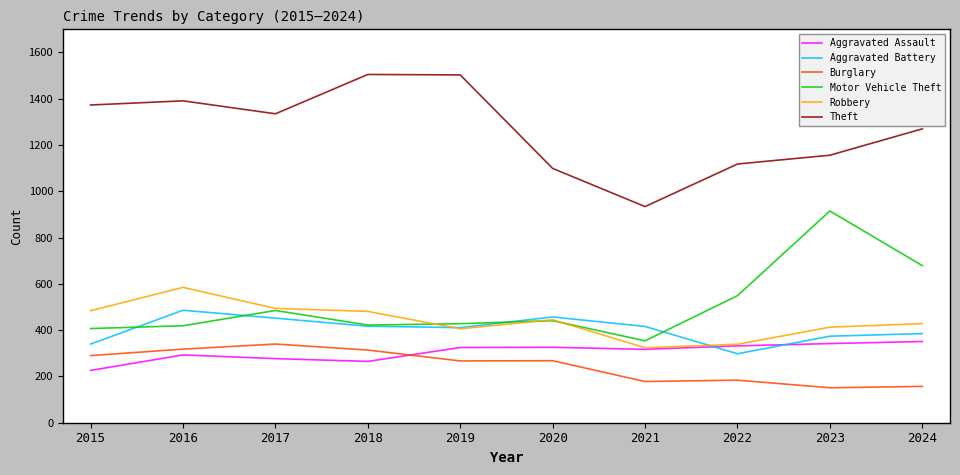

What are all the series names shown in the legend?

Aggravated Assault, Aggravated Battery, Burglary, Motor Vehicle Theft, Robbery, Theft